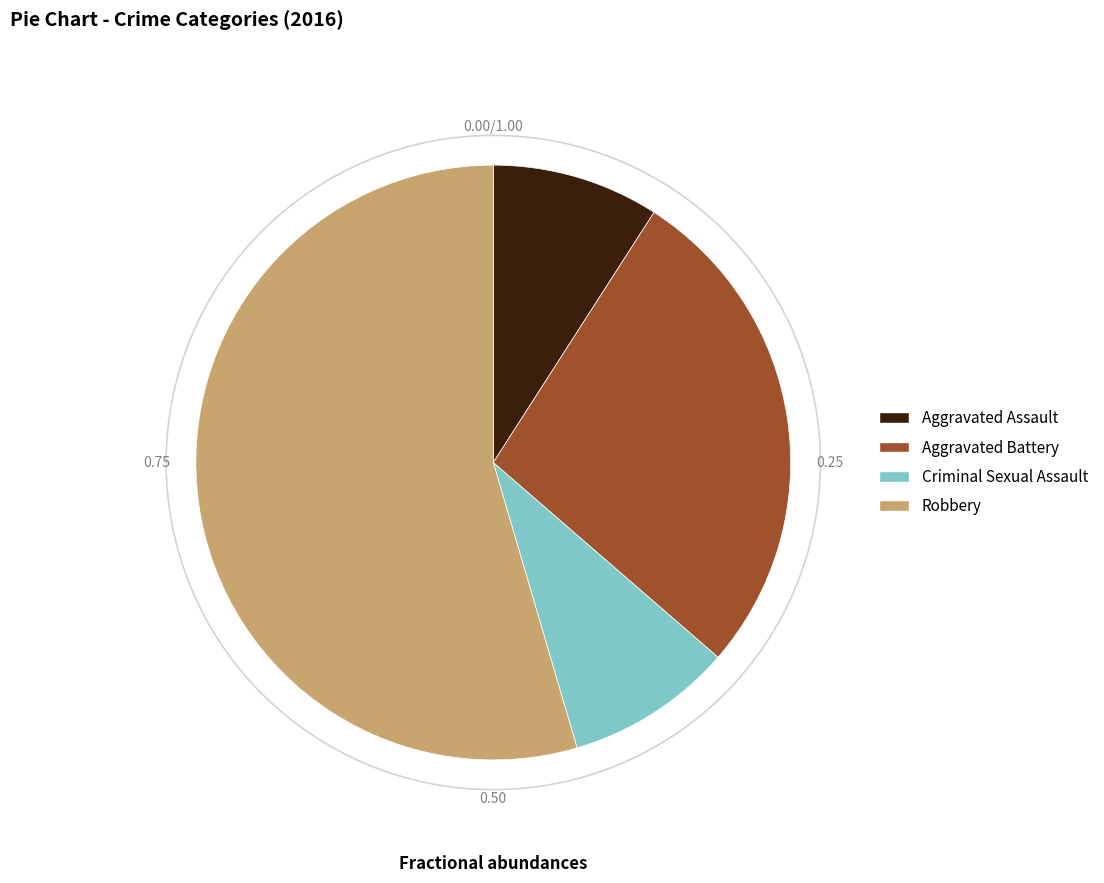

Which slice is the largest?

Robbery